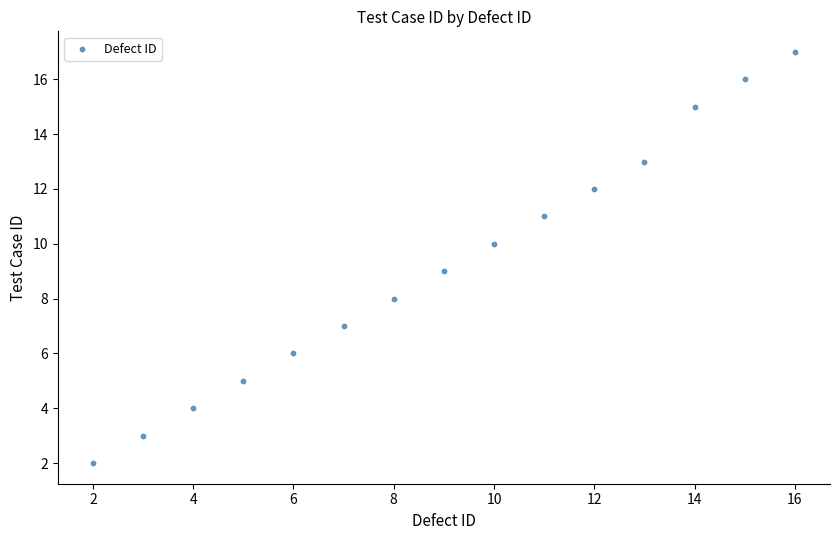

What is the range of Y values (max minus min)?

15